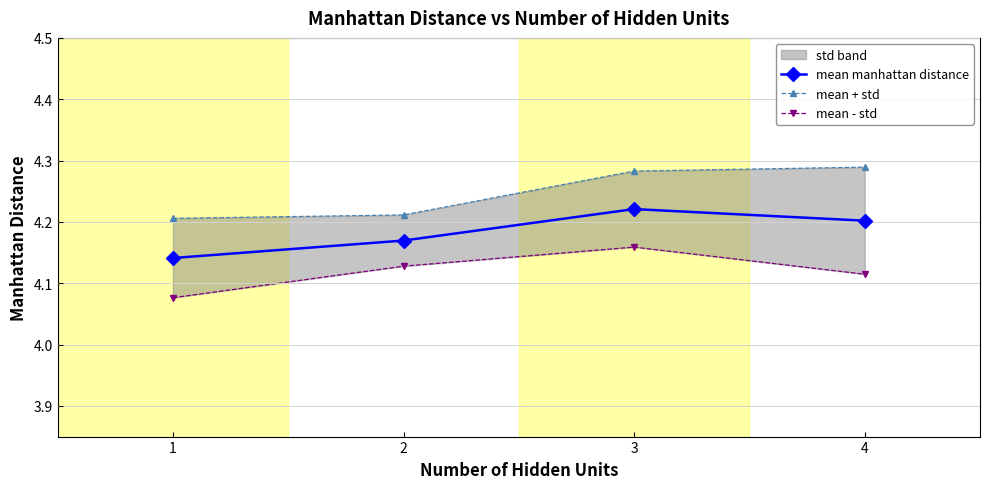

Does the chart display data point markers on the line(s)?

Yes